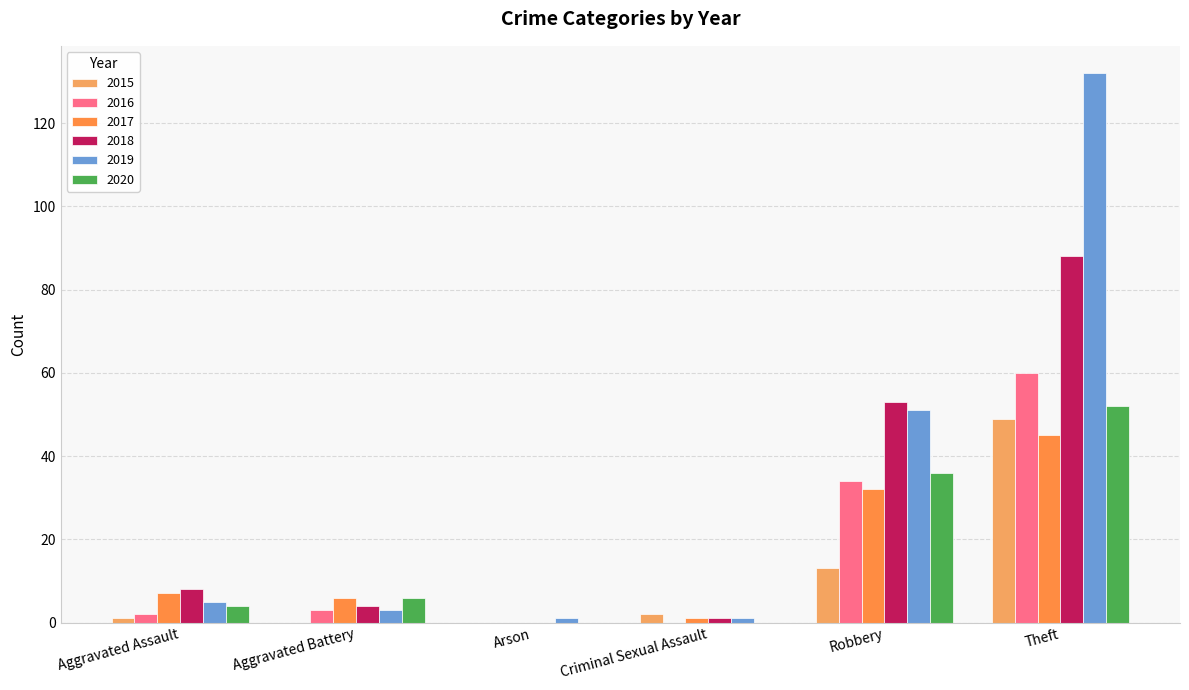

How many groups of bars are there?

6